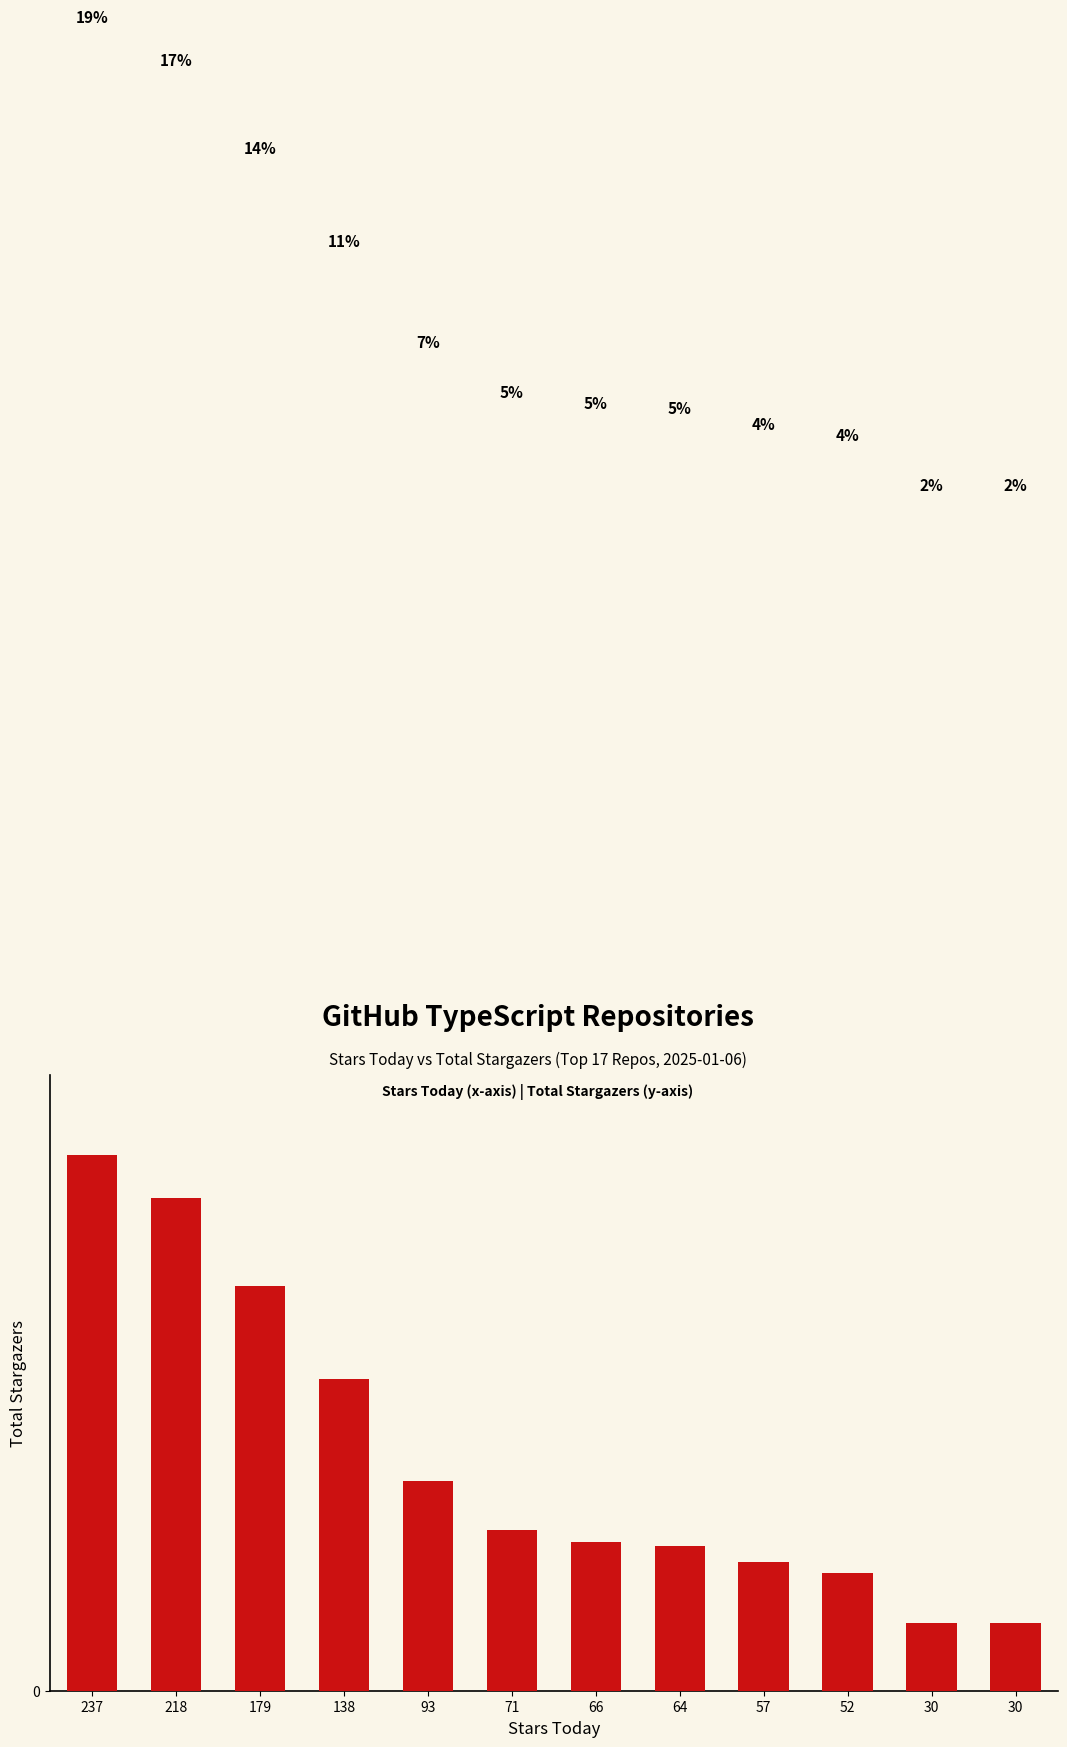

Reading right to left, what are all the values shown in this chart?

30	30	52	57	64	66	71	93	138	179	218	237